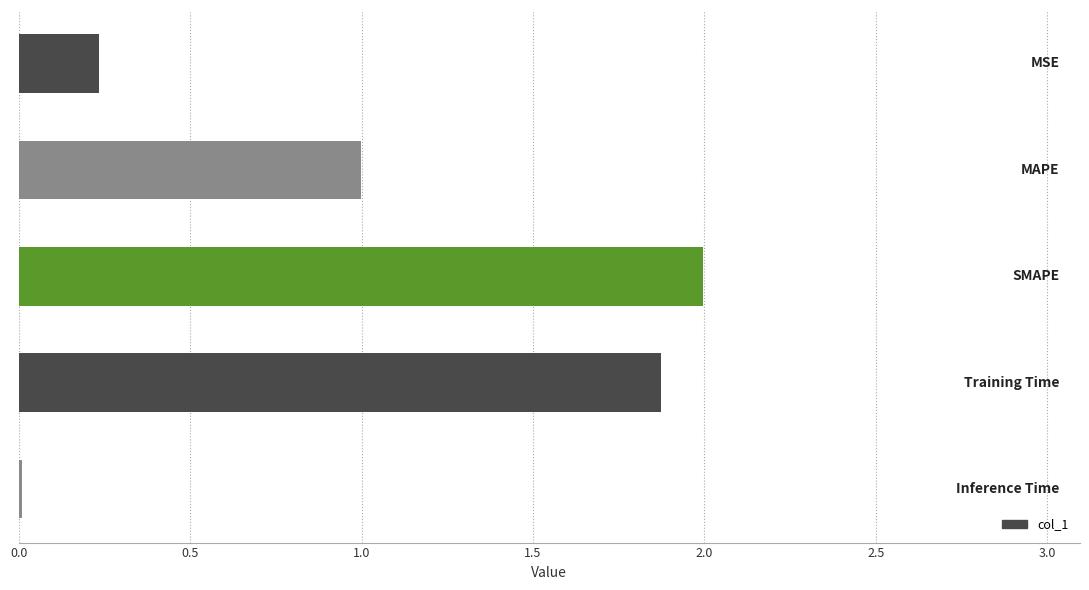

What is the difference between the maximum and minimum values?

2.0